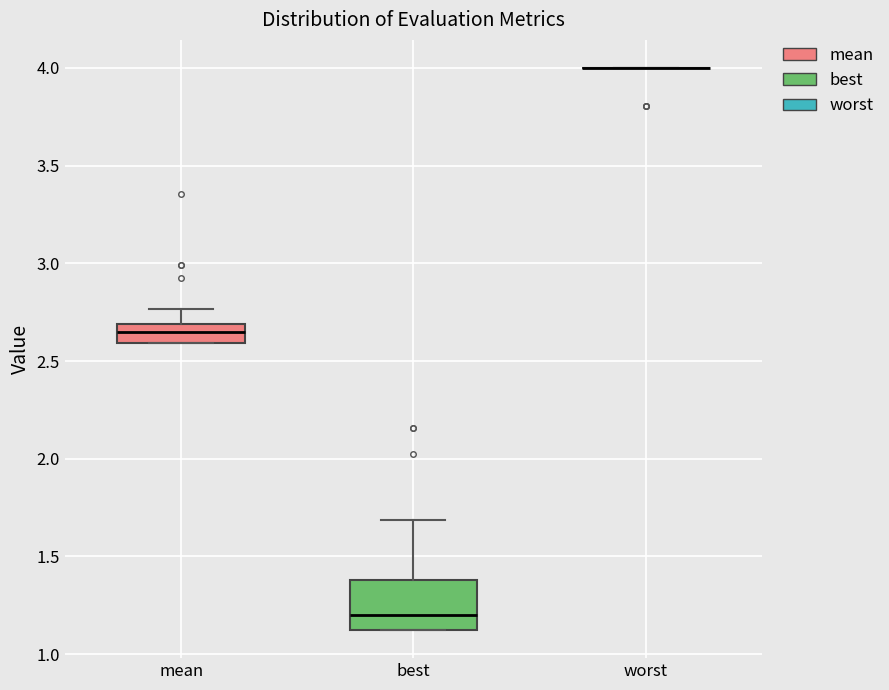

Reading left to right, transcribe this box plot: for each box, give where its median line is, the range the box spans, and where its two whiskers end, as read against the y-axis. The values are not printed on the chart, so give them approximately, as read against the axis.

mean: median 2.65, box 2.60 to 2.70, whiskers 2.60 to 2.75
best: median 1.20, box 1.10 to 1.40, whiskers 1.10 to 1.70
worst: box collapsed to a line at 4.00, whiskers 4.00 to 4.00